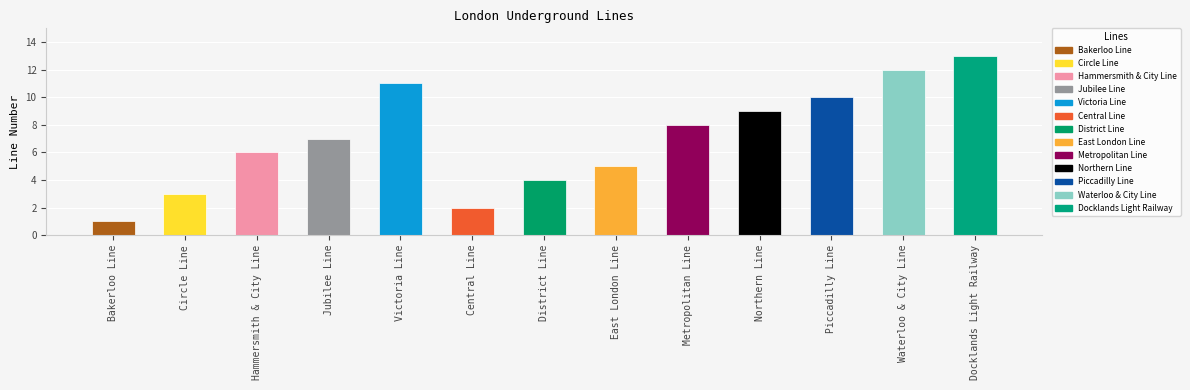

The chart shows a value of 16 at Waterloo & City Line. True or false?

False